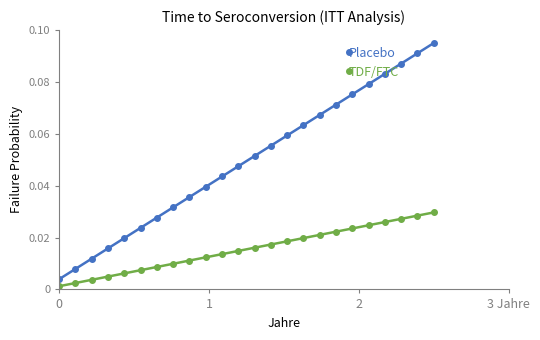

Which series has the widest spread of values?

Placebo